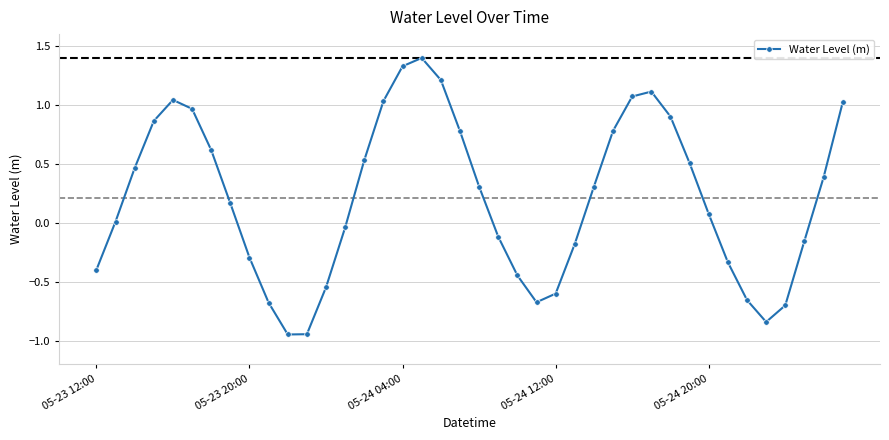

How many interior local valleys (lower than both neighbors) does the data have?

3